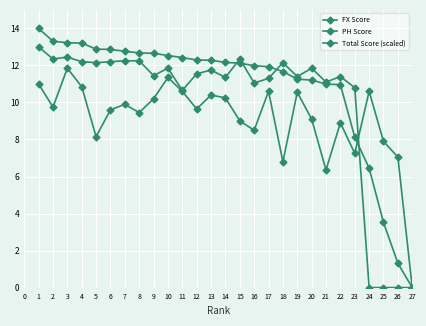

Reading left to right, transcribe all the data shown in this chart.

FX Score: 13.0	12.3	12.4	12.2	12.2	12.2	12.2	12.2	11.4	11.8	10.7	11.6	11.8	11.3	12.3	11.1	11.3	12.2	11.4	11.8	11.1	11.4	10.8	0.0	0.0	0.0	0.0
PH Score: 11.0	9.8	11.8	10.8	8.2	9.6	9.9	9.4	10.2	11.3	10.6	9.7	10.4	10.2	9.0	8.5	10.6	6.8	10.6	9.1	6.3	8.9	7.2	10.6	7.9	7.0	0.0
Total Score (scaled): 14.0	13.3	13.2	13.2	12.9	12.9	12.8	12.7	12.7	12.5	12.4	12.3	12.3	12.2	12.1	12.0	11.9	11.7	11.3	11.2	11.0	11.0	8.1	6.4	3.5	1.3	0.0